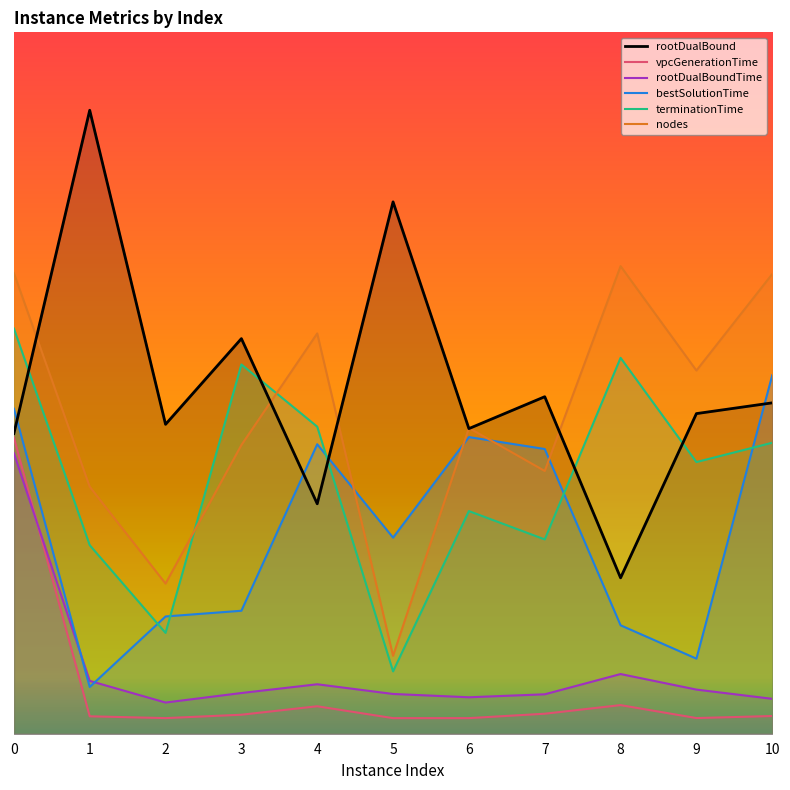

What is the value of the rootDualBoundTime point at the 2nd from the left?

33.9